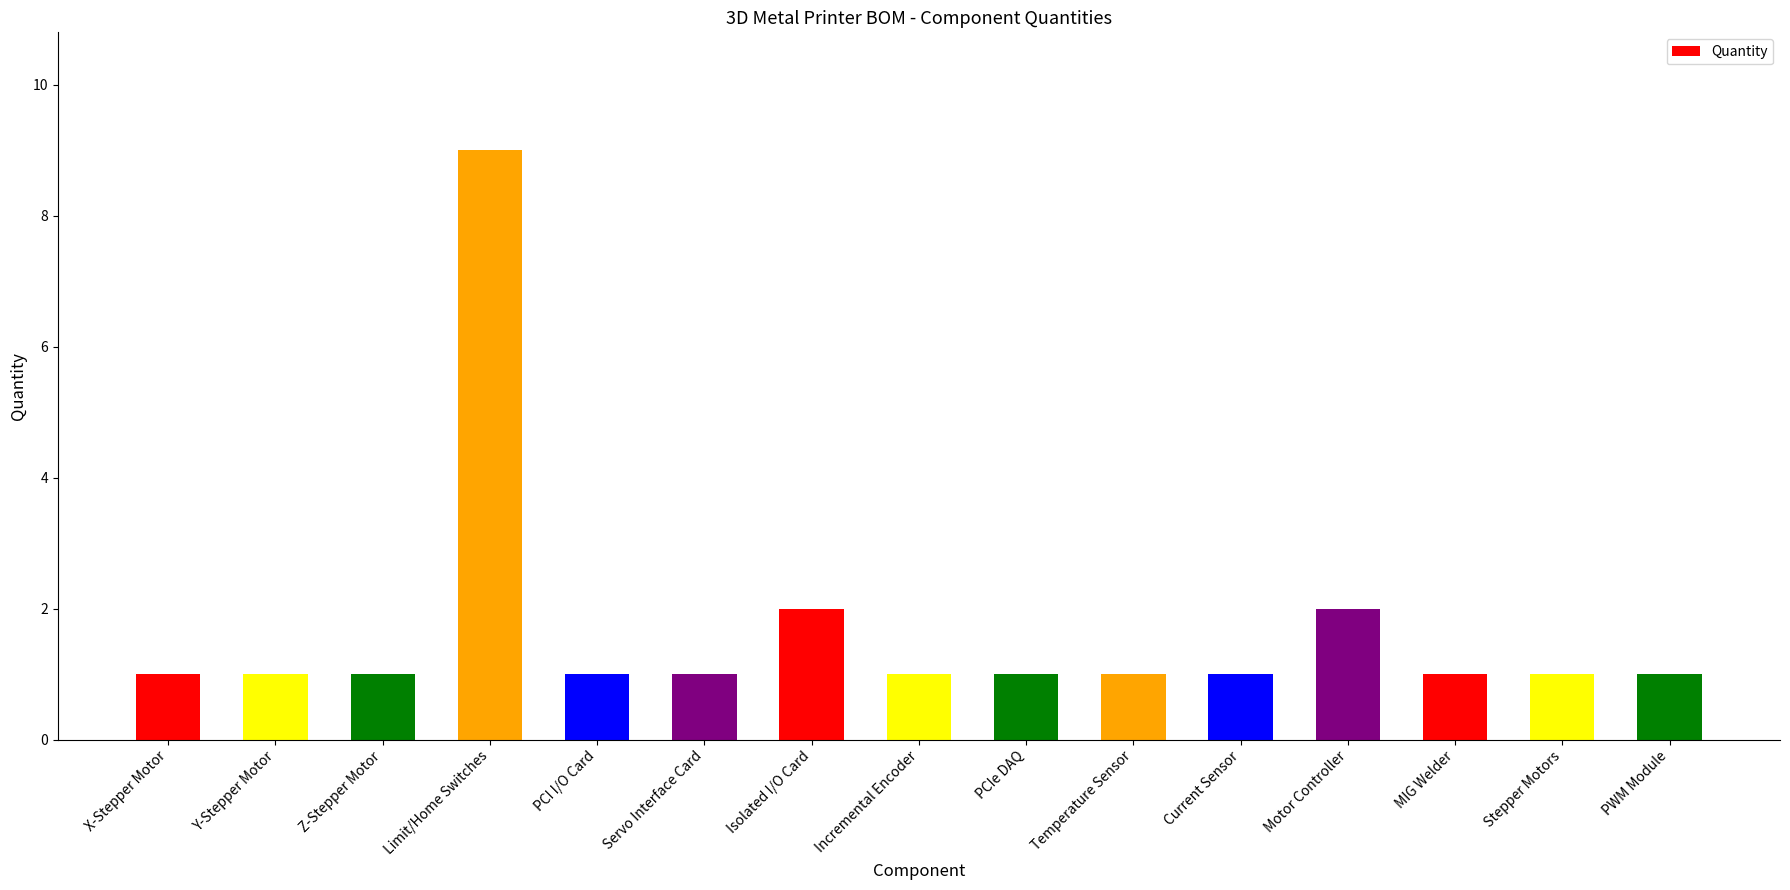

What position from the right is Incremental Encoder?

8